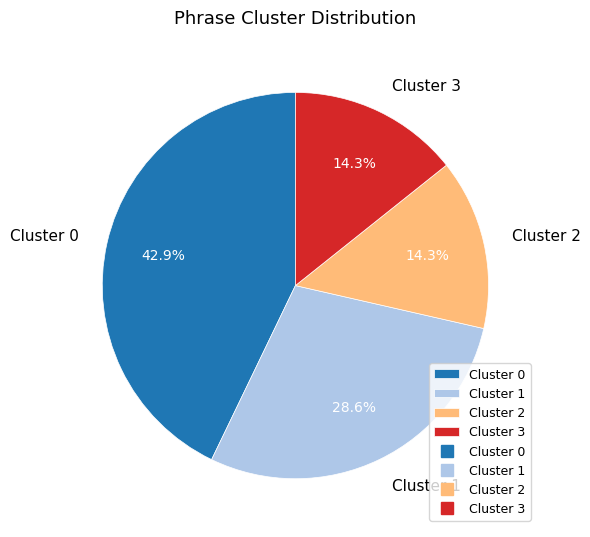

What is the largest slice in the pie chart?

Cluster 0